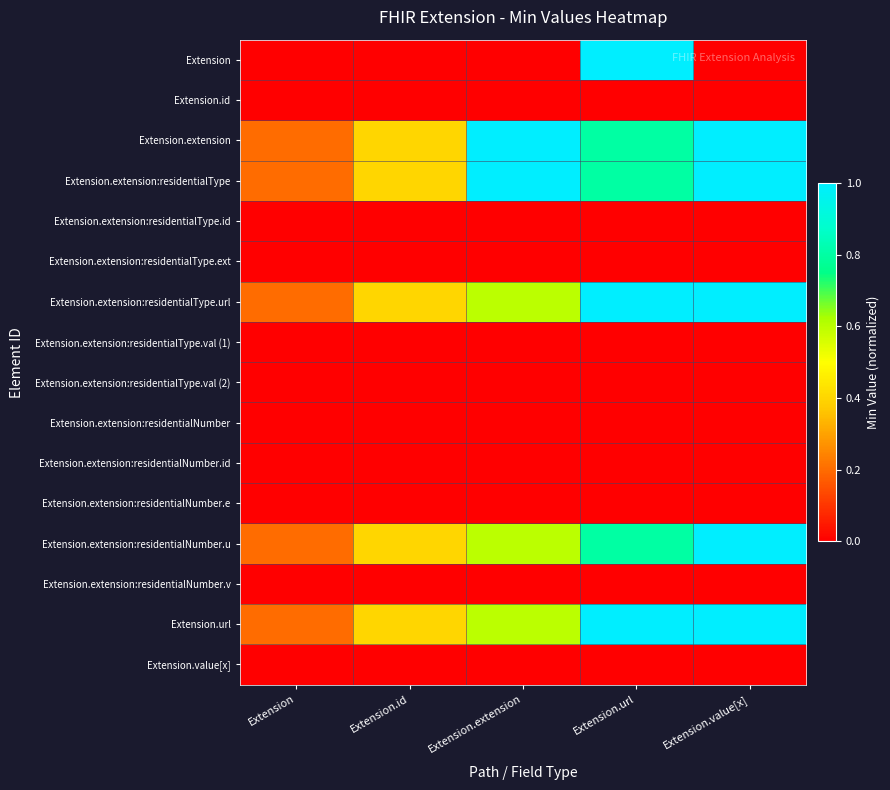

Reading left to right, what are all the values shown in this chart?

Extension: Extension=0.0	Extension.id=0.0	Extension.extension=0.0	Extension.url=1.0	Extension.value[x]=0.0
Extension.id: Extension=0.0	Extension.id=0.0	Extension.extension=0.0	Extension.url=0.0	Extension.value[x]=0.0
Extension.extension: Extension=0.2	Extension.id=0.4	Extension.extension=1.0	Extension.url=0.8	Extension.value[x]=1.0
Extension.extension:residentialType: Extension=0.2	Extension.id=0.4	Extension.extension=1.0	Extension.url=0.8	Extension.value[x]=1.0
Extension.extension:residentialType.id: Extension=0.0	Extension.id=0.0	Extension.extension=0.0	Extension.url=0.0	Extension.value[x]=0.0
Extension.extension:residentialType.ext: Extension=0.0	Extension.id=0.0	Extension.extension=0.0	Extension.url=0.0	Extension.value[x]=0.0
Extension.extension:residentialType.url: Extension=0.2	Extension.id=0.4	Extension.extension=0.6	Extension.url=1.0	Extension.value[x]=1.0
Extension.extension:residentialType.val (1): Extension=0.0	Extension.id=0.0	Extension.extension=0.0	Extension.url=0.0	Extension.value[x]=0.0
Extension.extension:residentialType.val (2): Extension=0.0	Extension.id=0.0	Extension.extension=0.0	Extension.url=0.0	Extension.value[x]=0.0
Extension.extension:residentialNumber: Extension=0.0	Extension.id=0.0	Extension.extension=0.0	Extension.url=0.0	Extension.value[x]=0.0
Extension.extension:residentialNumber.id: Extension=0.0	Extension.id=0.0	Extension.extension=0.0	Extension.url=0.0	Extension.value[x]=0.0
Extension.extension:residentialNumber.e: Extension=0.0	Extension.id=0.0	Extension.extension=0.0	Extension.url=0.0	Extension.value[x]=0.0
Extension.extension:residentialNumber.u: Extension=0.2	Extension.id=0.4	Extension.extension=0.6	Extension.url=0.8	Extension.value[x]=1.0
Extension.extension:residentialNumber.v: Extension=0.0	Extension.id=0.0	Extension.extension=0.0	Extension.url=0.0	Extension.value[x]=0.0
Extension.url: Extension=0.2	Extension.id=0.4	Extension.extension=0.6	Extension.url=1.0	Extension.value[x]=1.0
Extension.value[x]: Extension=0.0	Extension.id=0.0	Extension.extension=0.0	Extension.url=0.0	Extension.value[x]=0.0